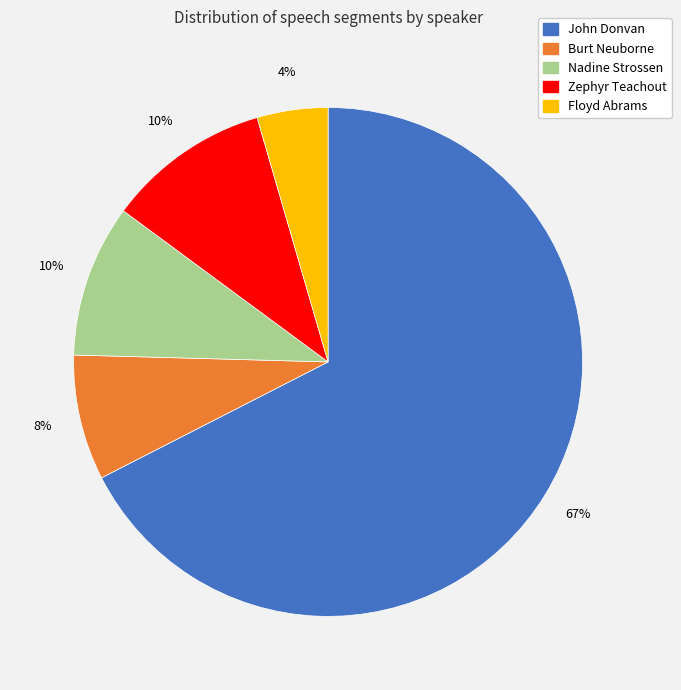

What is the largest slice in the pie chart?

John Donvan